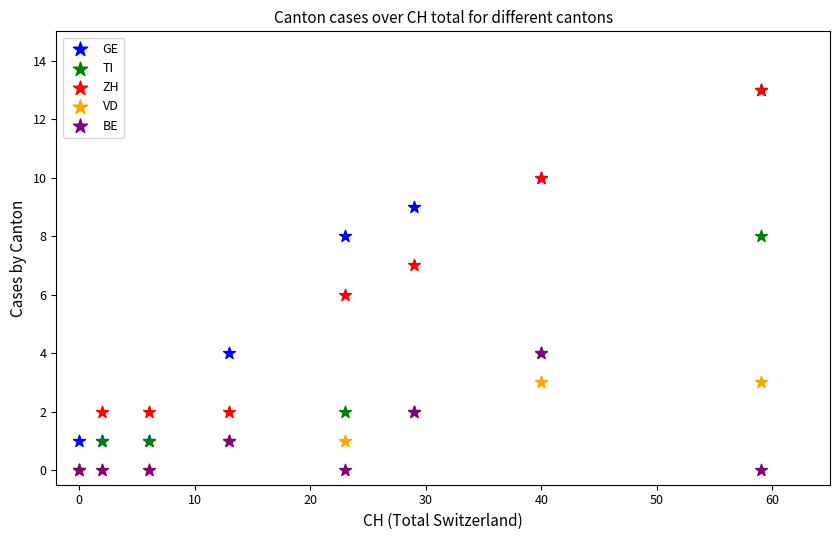

What are all the series names shown in the legend?

GE, TI, ZH, VD, BE